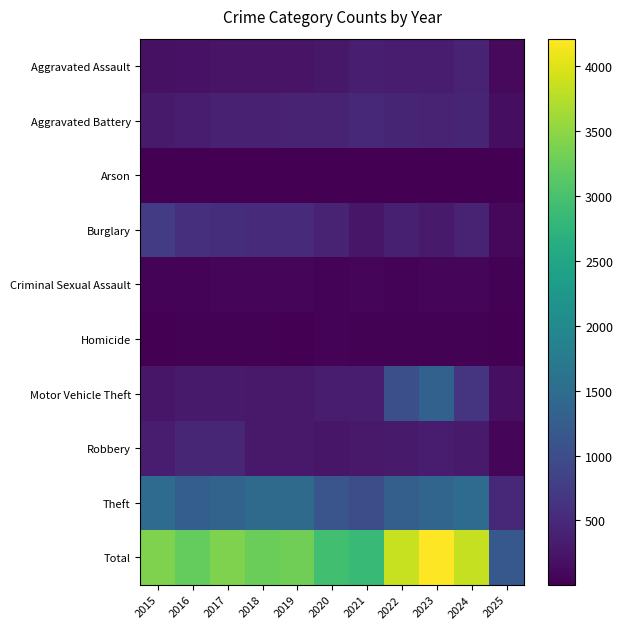

What is the greatest value displayed?

4209